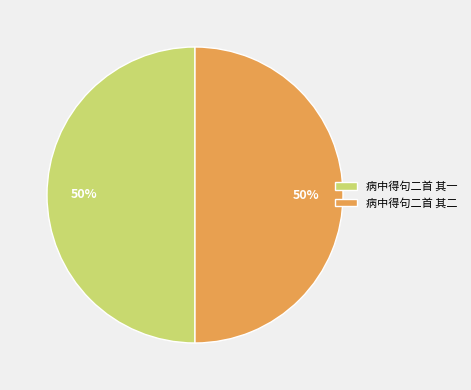

To the nearest percent, what is the combined percentage of 病中得句二首 其二 and 病中得句二首 其一?

100%